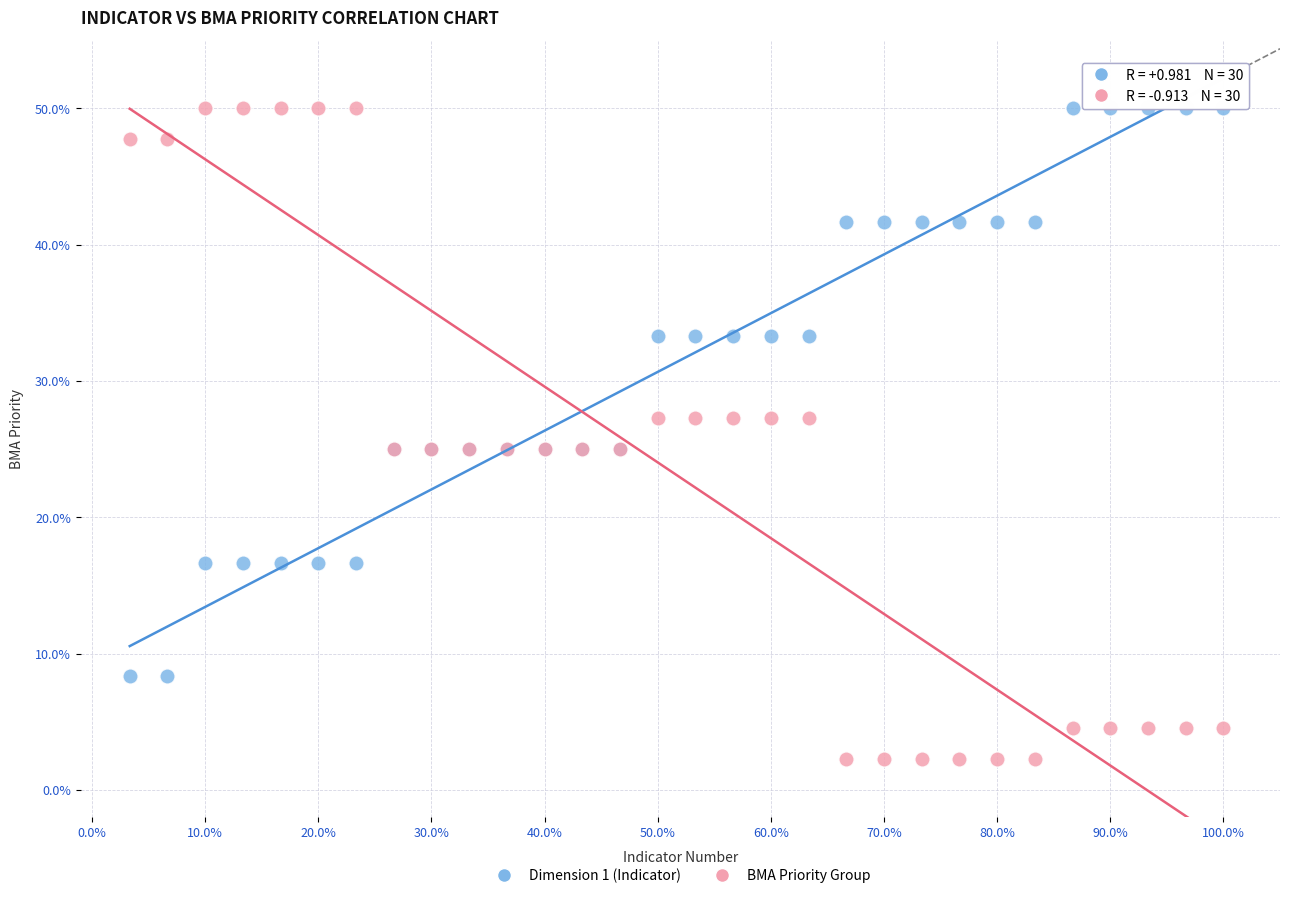

Which series has the largest Y range (max minus min)?

BMA Priority Group